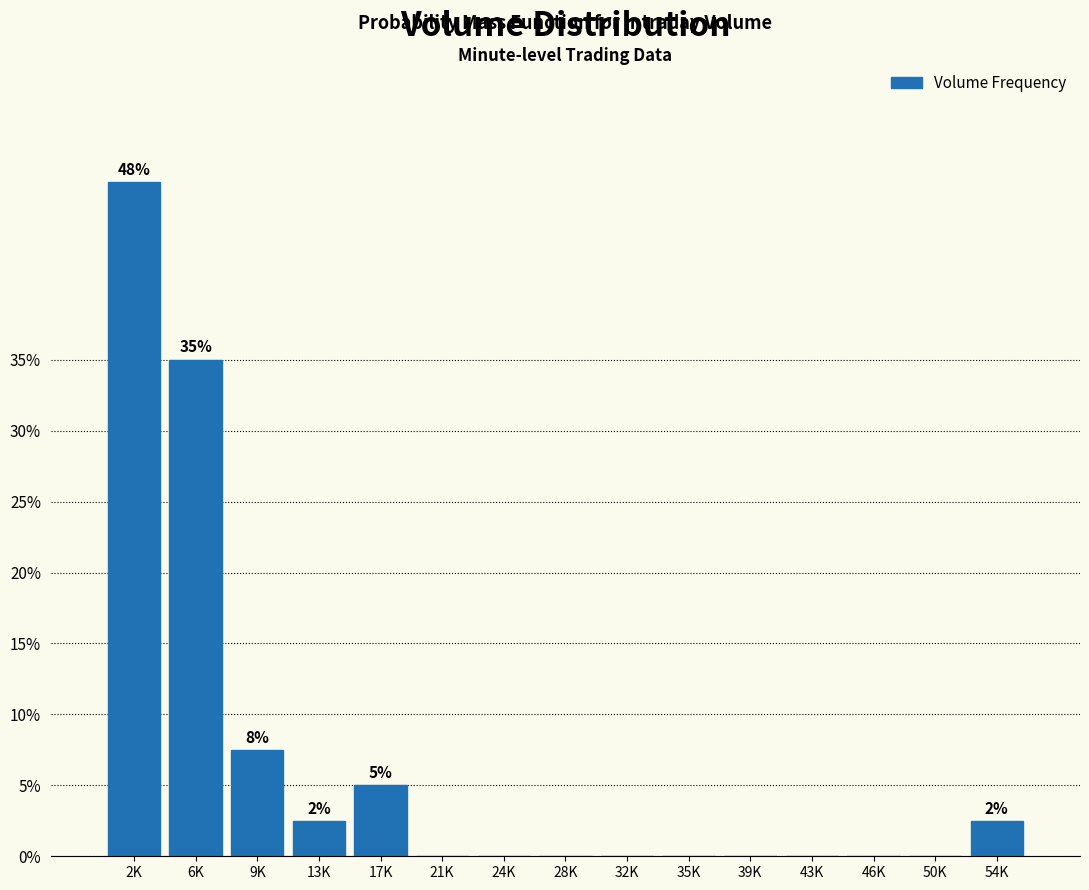

Reading left to right, transcribe all the data shown in this chart.

2K=47.5	6K=35.0	9K=7.5	13K=2.5	17K=5.0	21K=0.0	24K=0.0	28K=0.0	32K=0.0	35K=0.0	39K=0.0	43K=0.0	46K=0.0	50K=0.0	54K=2.5